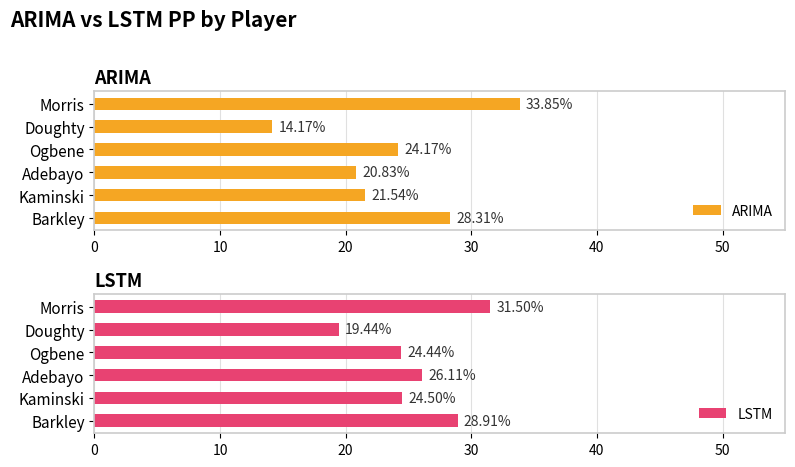

Which category has the lowest value in the LSTM series?

Doughty